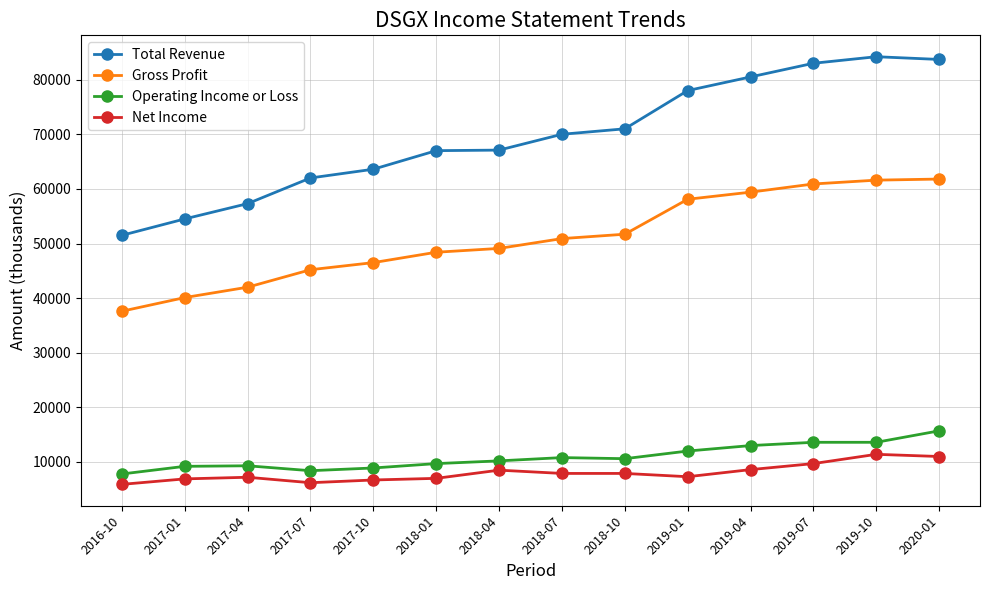

Which series has the largest range (max minus min)?

Total Revenue